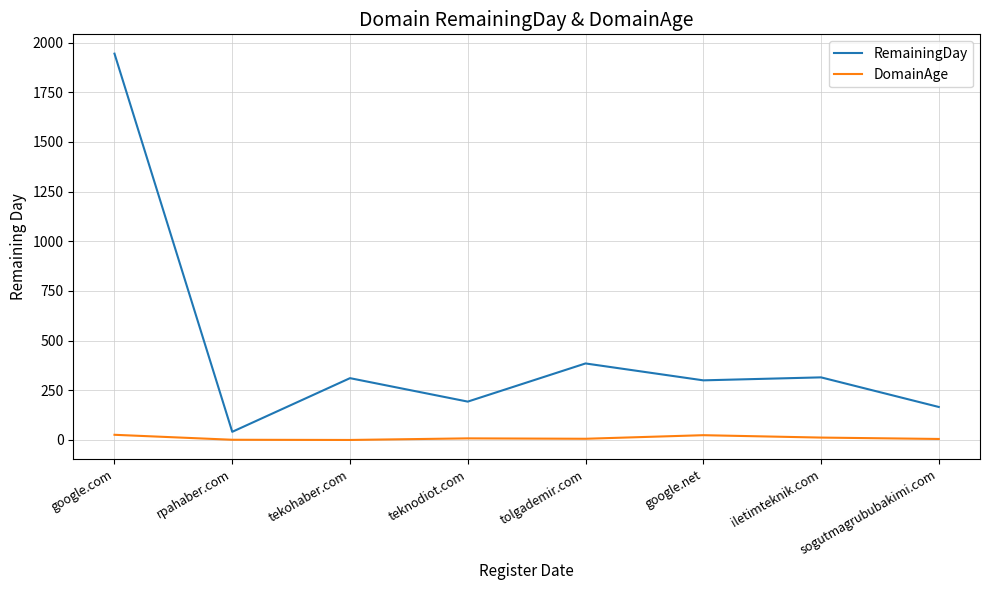

At which category does the chart reach its peak across all series?

google.com